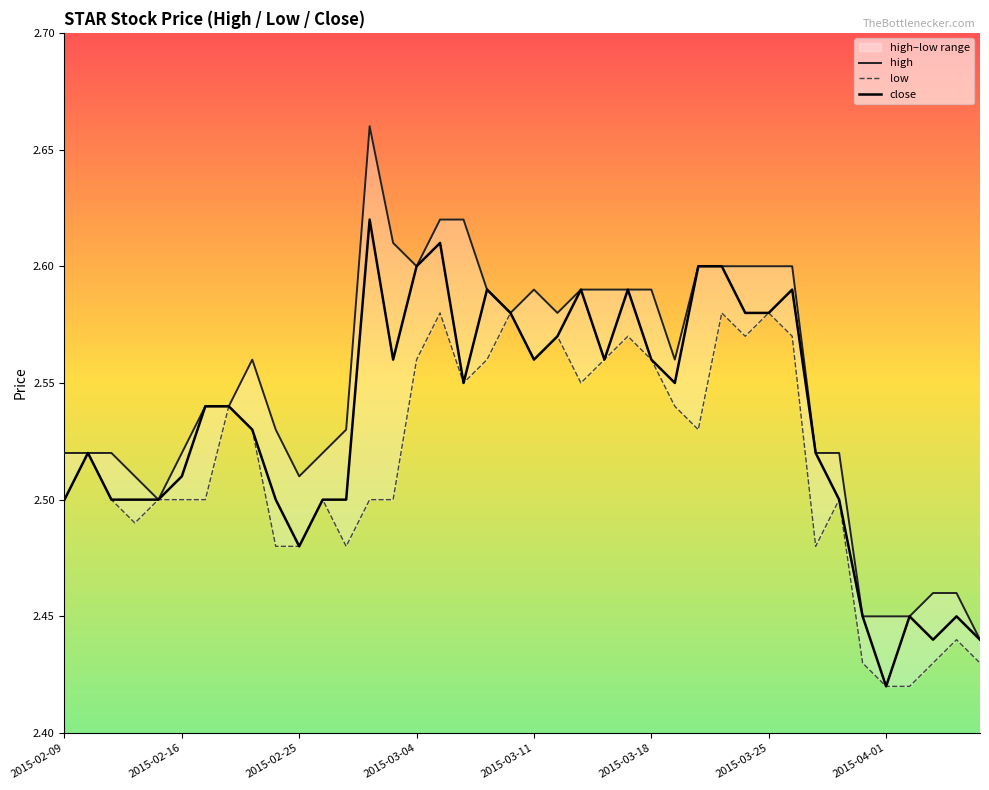

Reading right to left, extract all data points from this chart.

high: 2.4	2.5	2.5	2.5	2.5	2.5	2.5	2.5	2.6	2.6	2.6	2.6	2.6	2.6	2.6	2.6	2.6	2.6	2.6	2.6	2.6	2.6	2.6	2.6	2.6	2.6	2.7	2.5	2.5	2.5	2.5	2.6	2.5	2.5	2.5	2.5	2.5	2.5	2.5	2.5
low: 2.4	2.4	2.4	2.4	2.4	2.4	2.5	2.5	2.6	2.6	2.6	2.6	2.5	2.5	2.6	2.6	2.6	2.5	2.6	2.6	2.6	2.6	2.5	2.6	2.6	2.5	2.5	2.5	2.5	2.5	2.5	2.5	2.5	2.5	2.5	2.5	2.5	2.5	2.5	2.5
close: 2.4	2.5	2.4	2.5	2.4	2.5	2.5	2.5	2.6	2.6	2.6	2.6	2.6	2.5	2.6	2.6	2.6	2.6	2.6	2.6	2.6	2.6	2.5	2.6	2.6	2.6	2.6	2.5	2.5	2.5	2.5	2.5	2.5	2.5	2.5	2.5	2.5	2.5	2.5	2.5